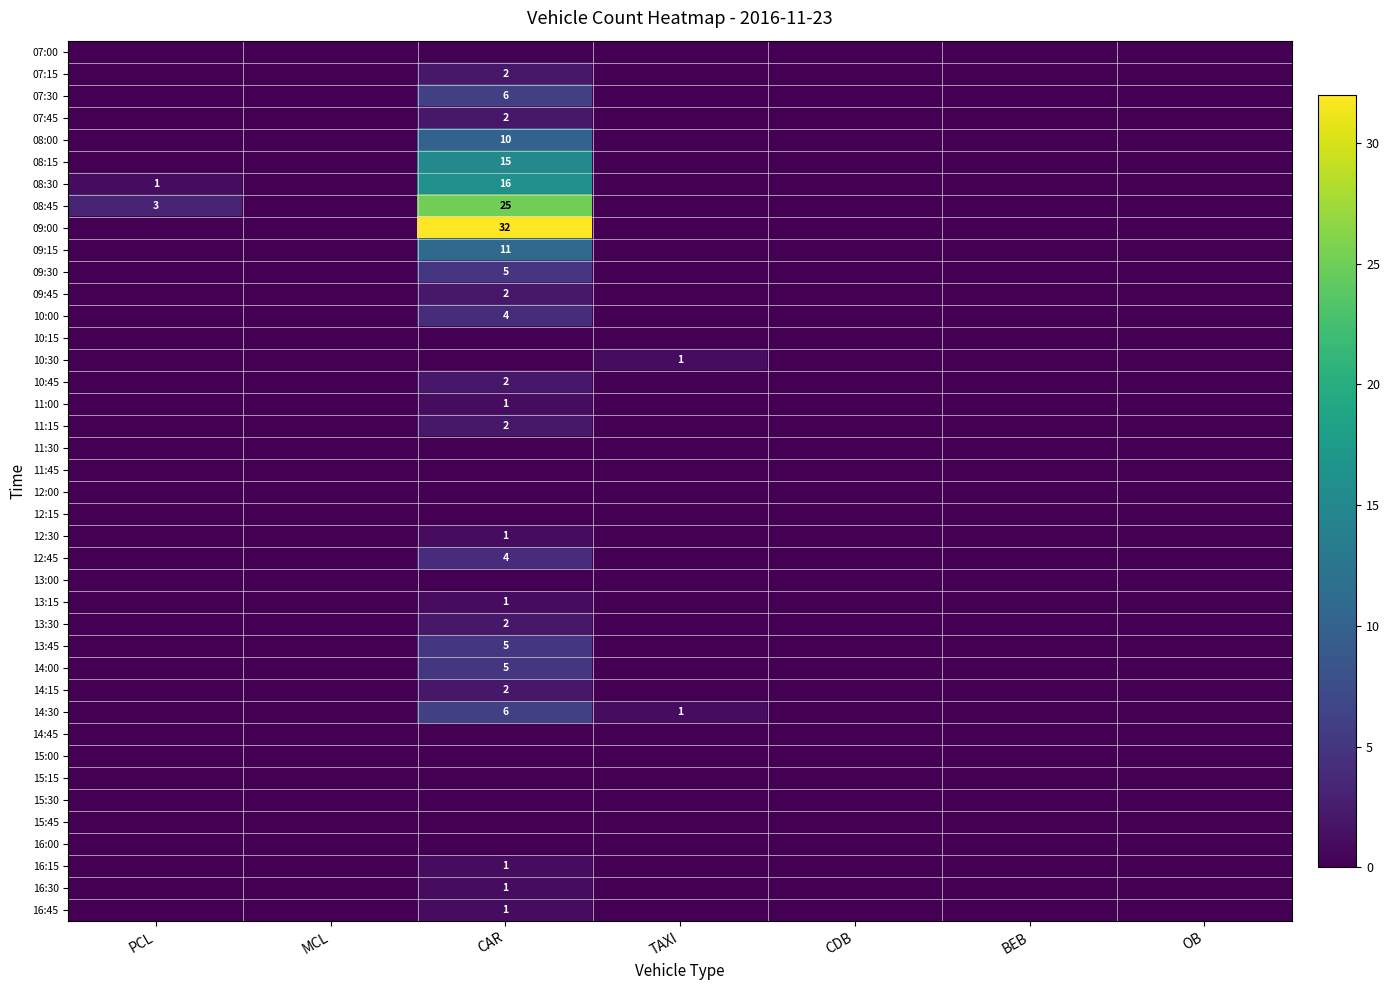

Rank the series by their maximum value, from highest to lowest.

09:00, 08:45, 08:30, 08:15, 09:15, 08:00, 07:30, 14:30, 09:30, 13:45, 14:00, 10:00, 12:45, 07:15, 07:45, 09:45, 10:45, 11:15, 13:30, 14:15, 10:30, 11:00, 12:30, 13:15, 16:15, 16:30, 16:45, 07:00, 10:15, 11:30, 11:45, 12:00, 12:15, 13:00, 14:45, 15:00, 15:15, 15:30, 15:45, 16:00